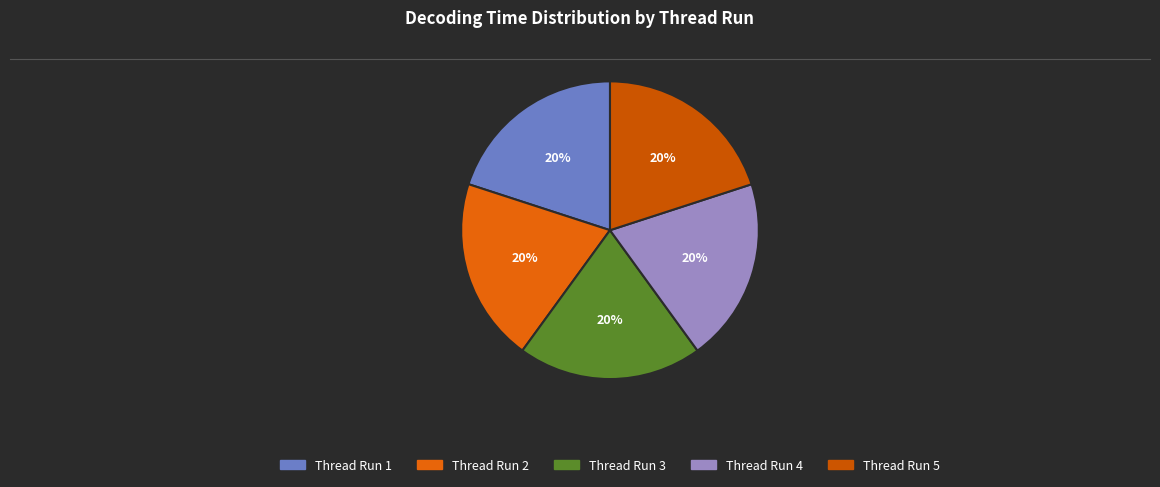

How many slices are in this pie chart?

5